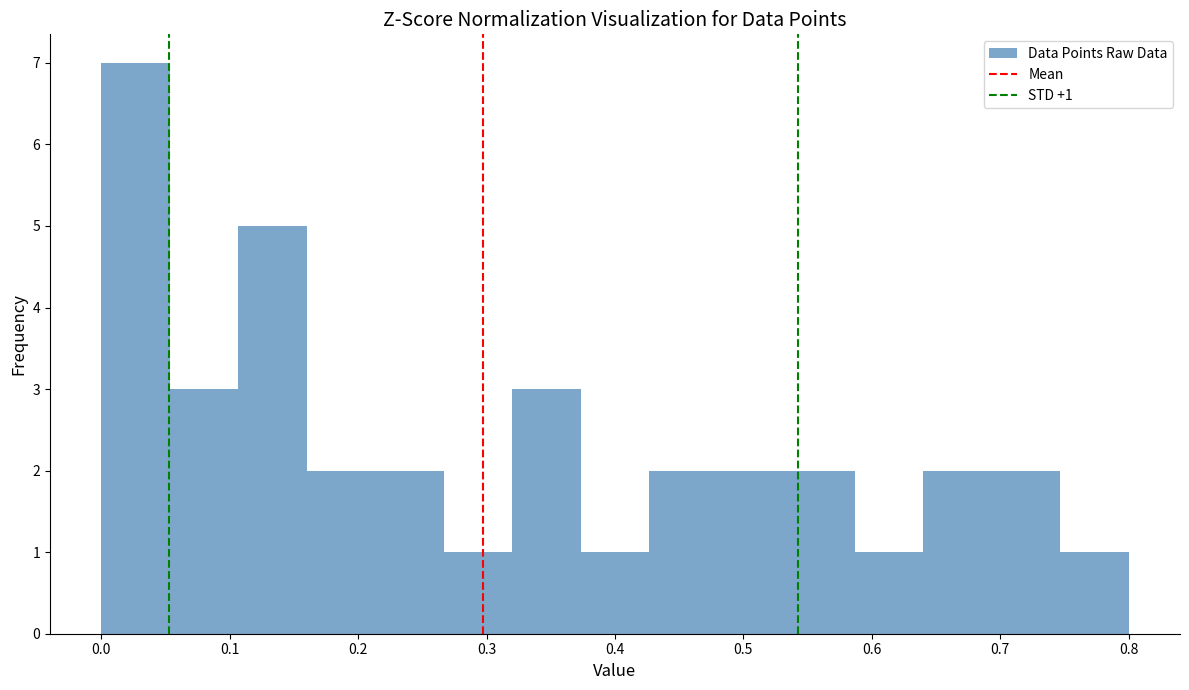

Which range on the x-axis has the tallest bar?

0.00 to 0.05